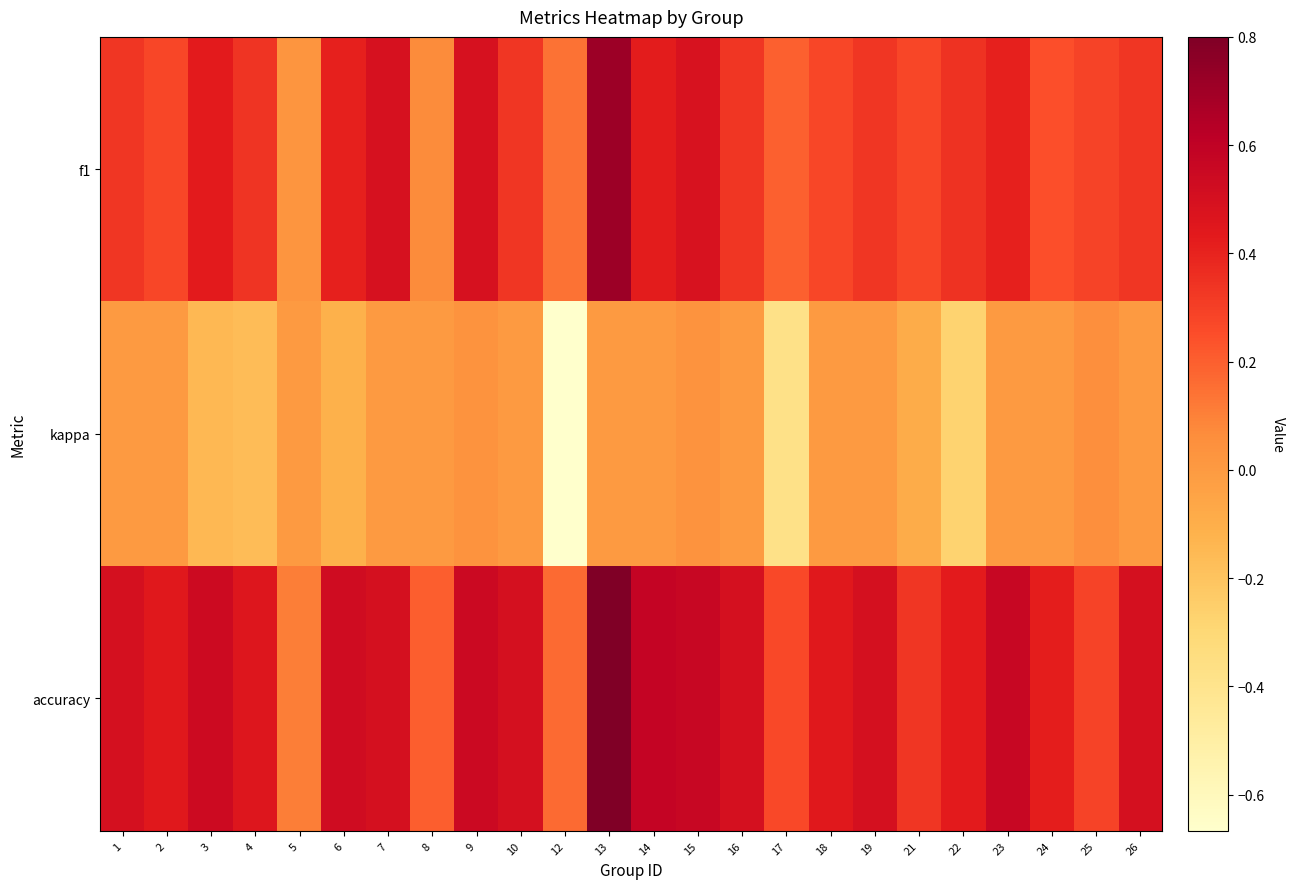

List the series in order of their peak value, lowest first.

kappa, f1, accuracy